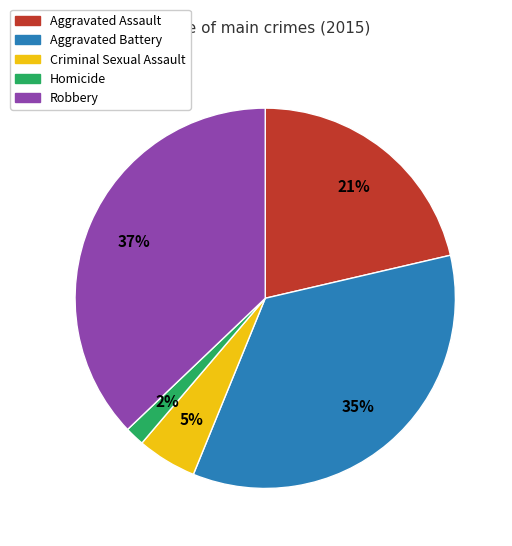

Does Criminal Sexual Assault represent more than half of the total?

No